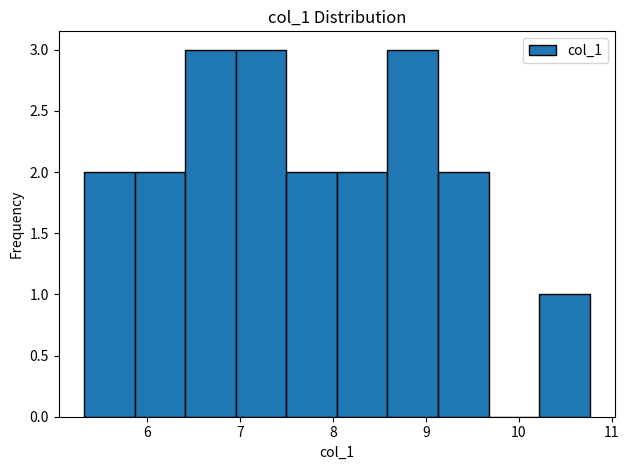

What is the height of the bar covering 5.9 to 6.4 on the x-axis? Neither the bar edges nor the heights are printed on the chart, so give them approximately, as read against the axes.

2